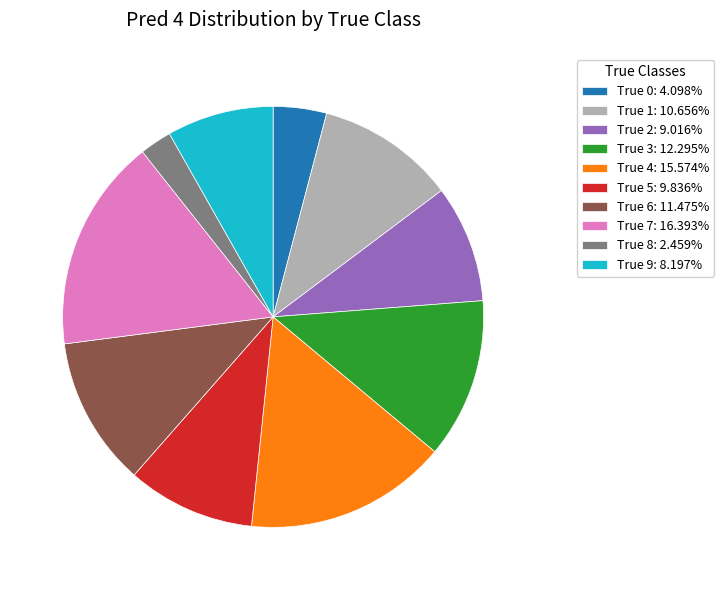

Do True 2 and True 7 together represent more than half of the pie?

No